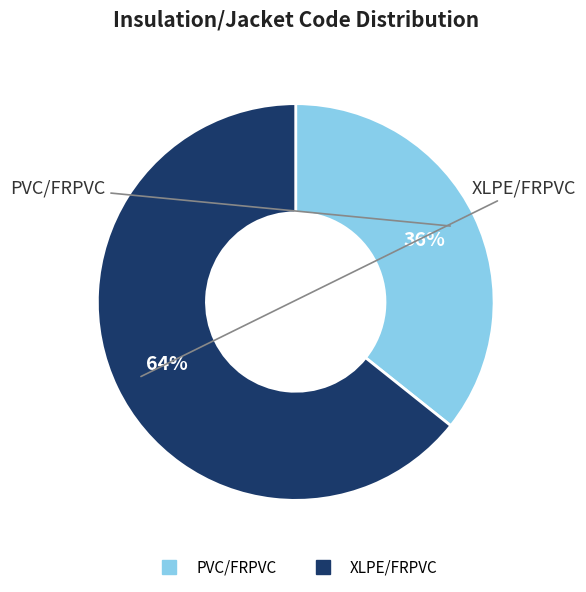

Rank the categories by value from highest to lowest.

XLPE/FRPVC, PVC/FRPVC